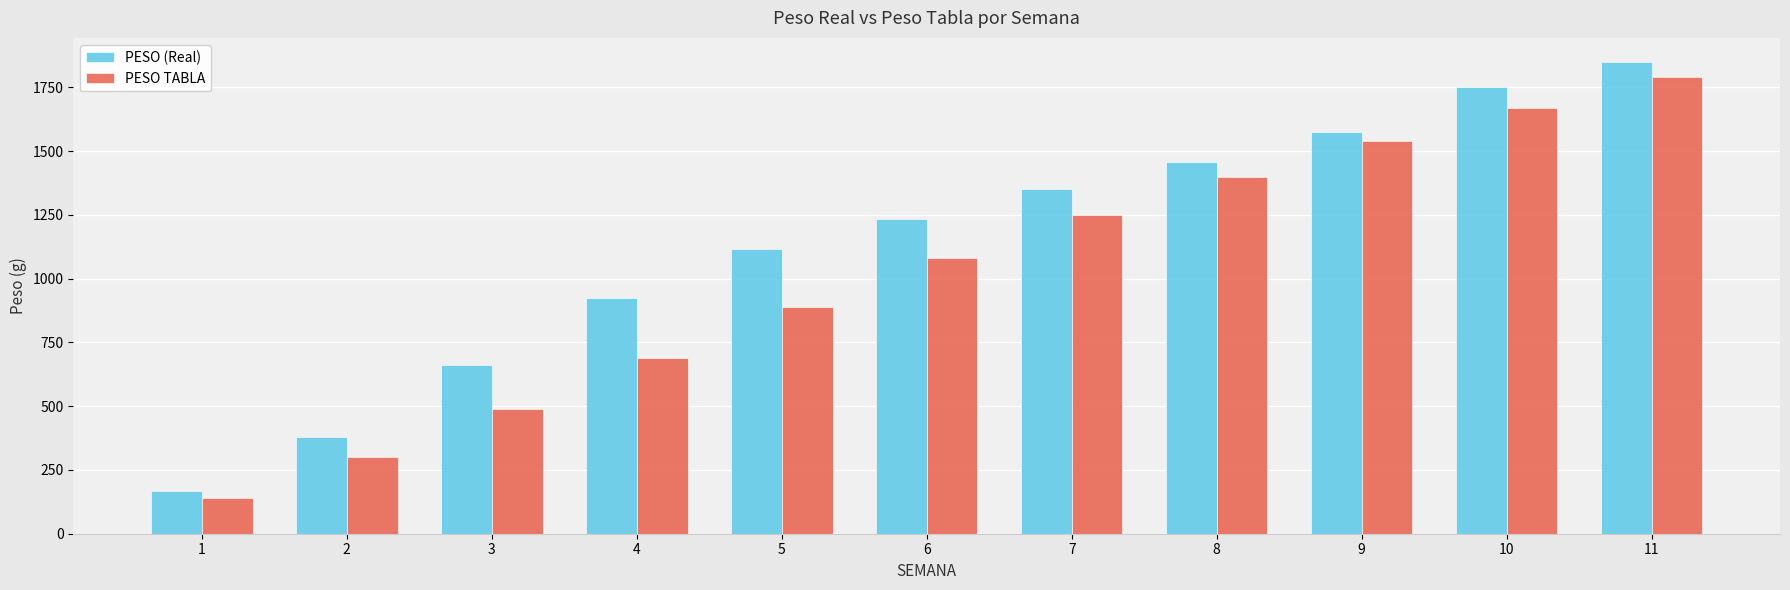

At which category is the sum across all series the highest?

11